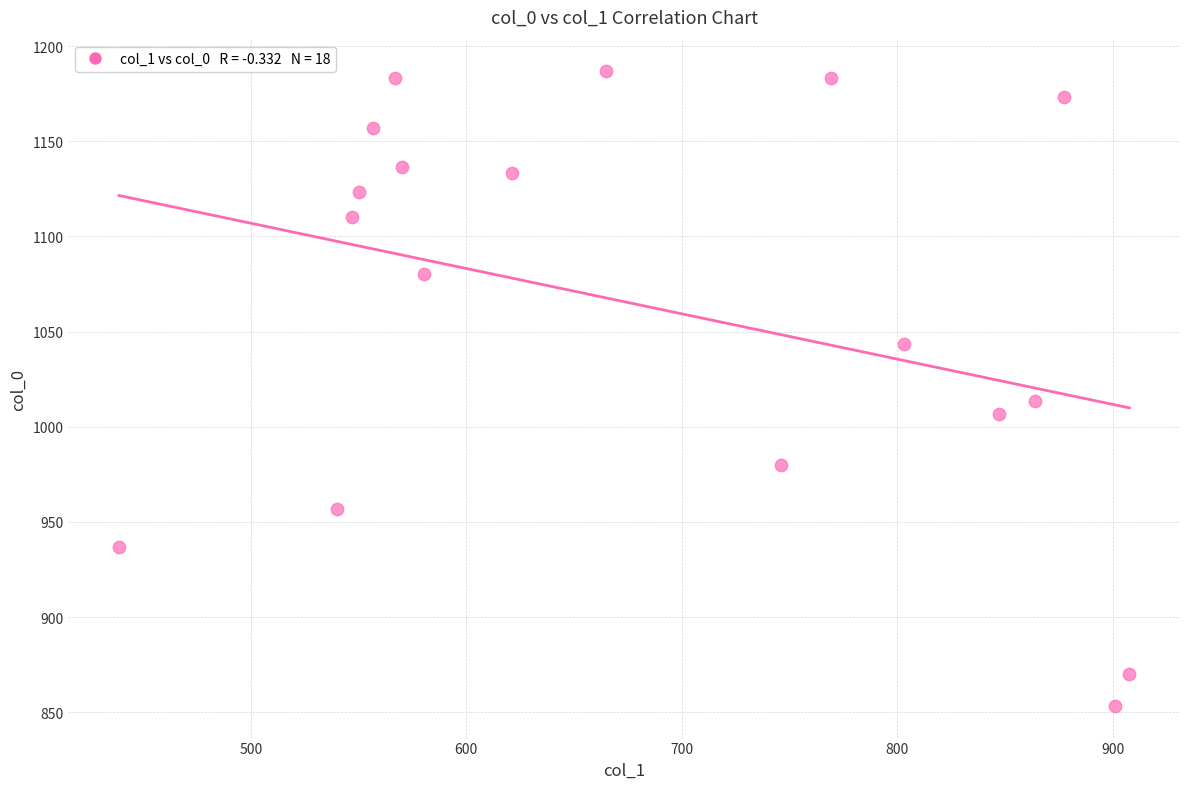

What Y value in the scatter plot is closest to 1020?

1013.3